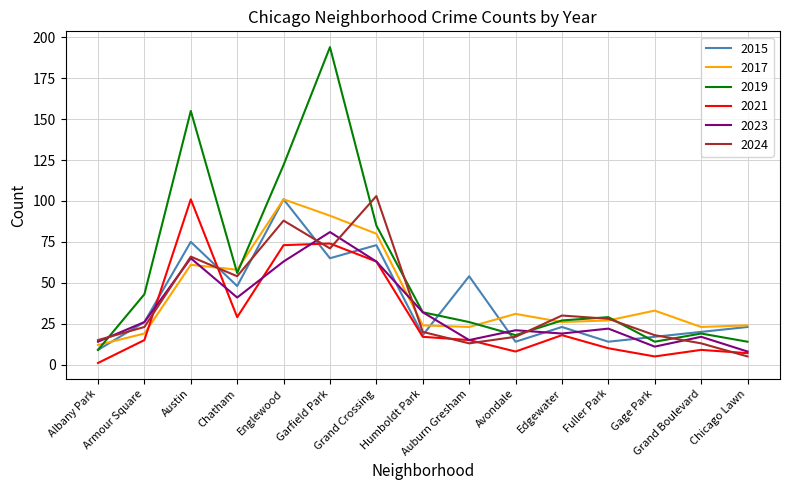

What is the maximum value shown in the chart?

194